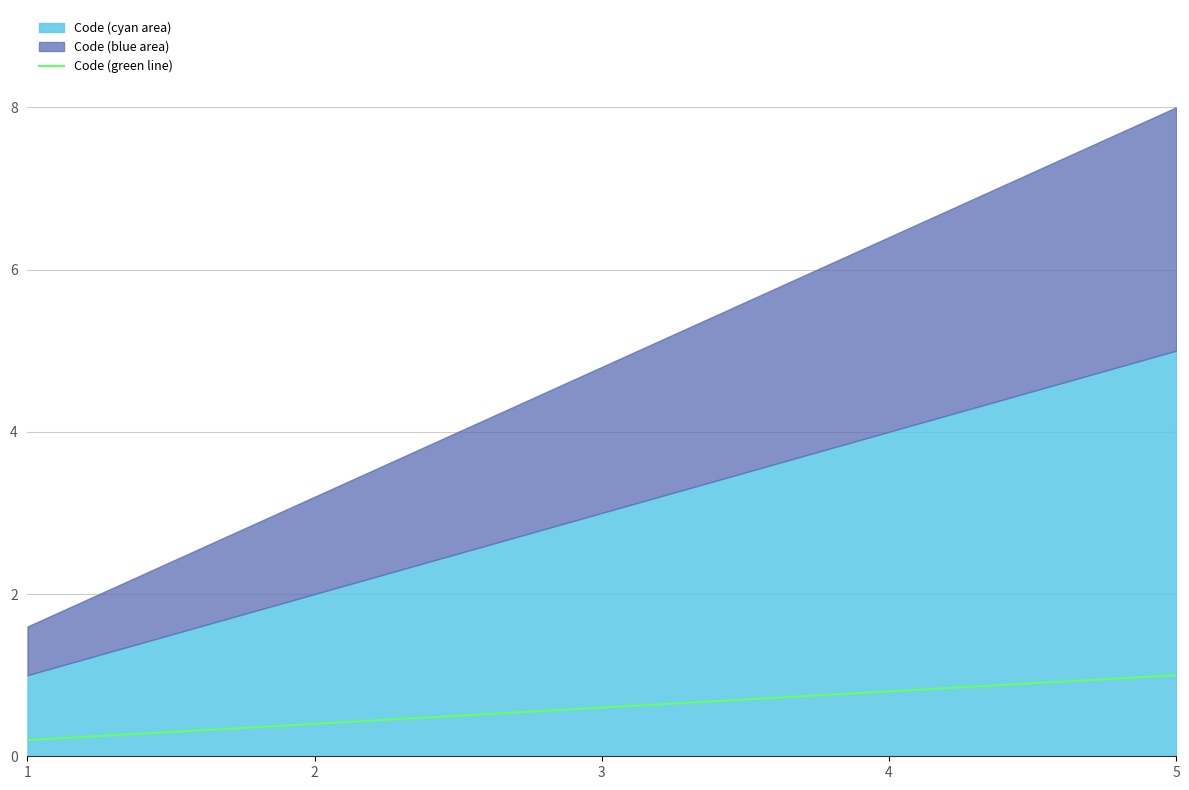

What is the highest value of the Code (green line) series?

1.0